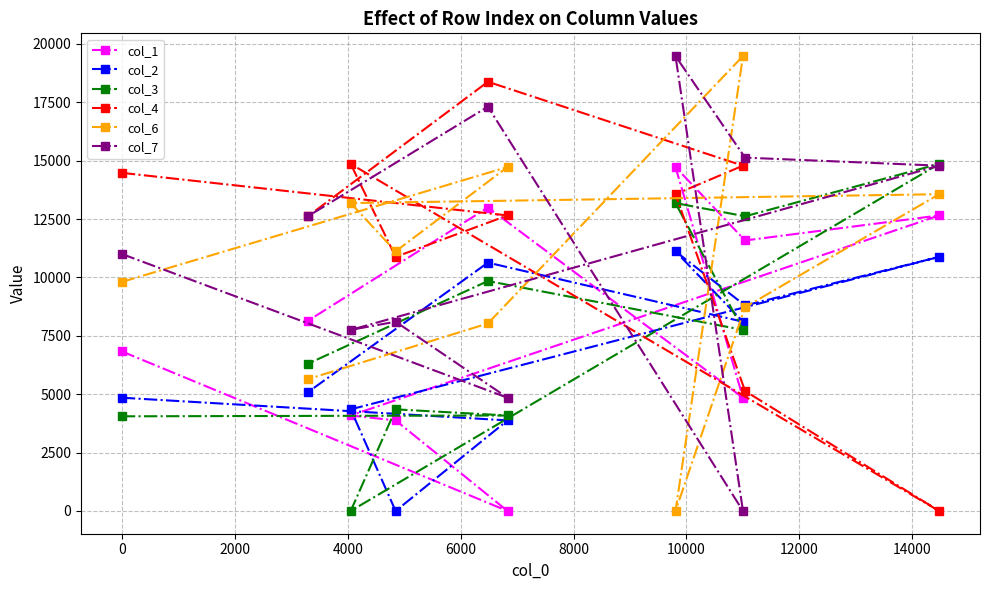

What is the value of the col_3 point at the 3rd from the left?

0